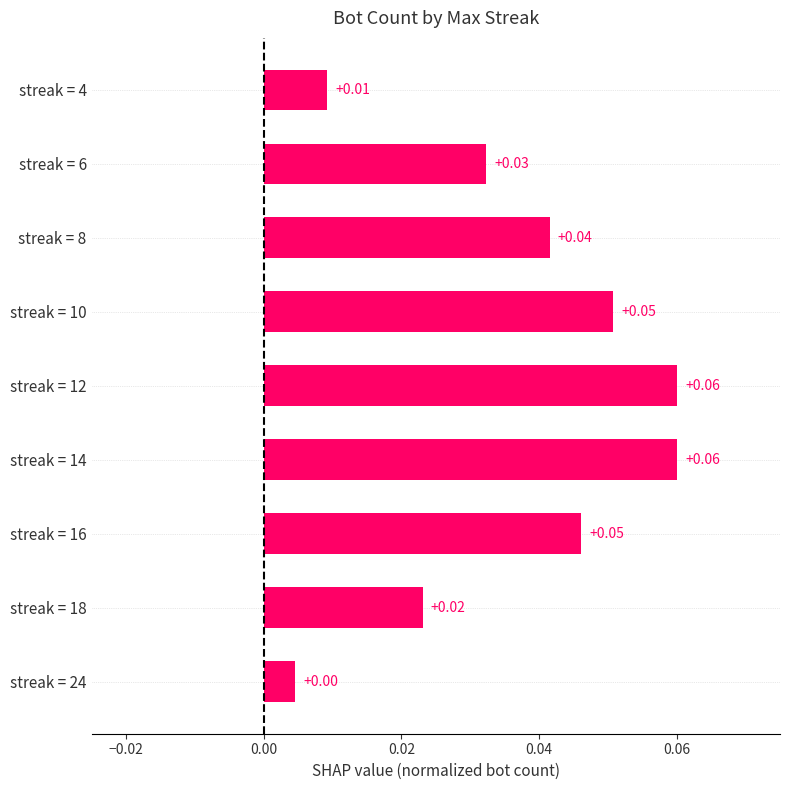

What is the sum of all values?

0.3